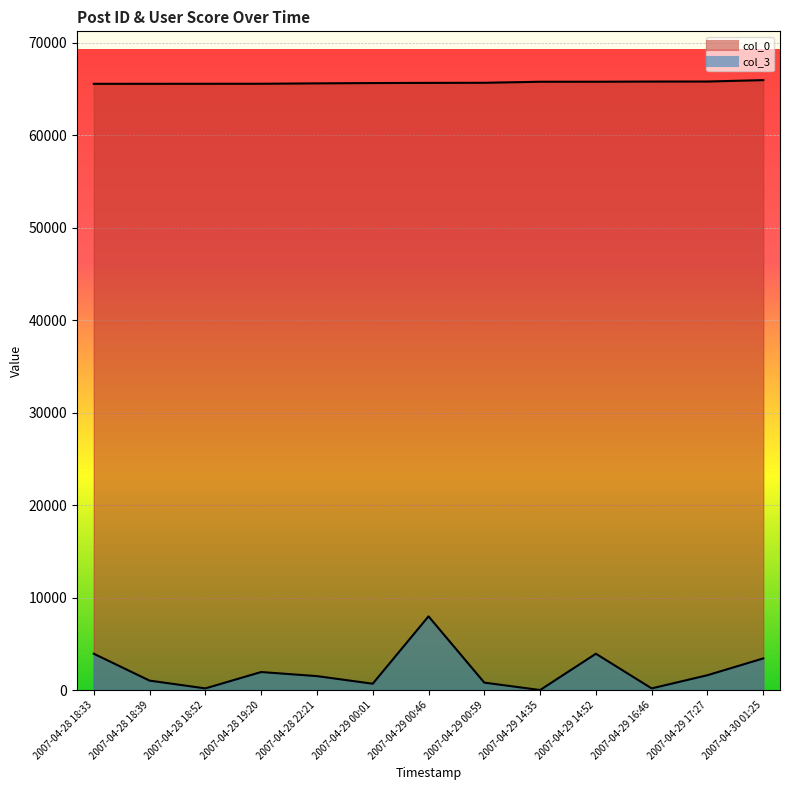

Rank the categories by col_3 value from lowest to highest.

2007-04-29 14:35, 2007-04-28 18:52, 2007-04-29 16:46, 2007-04-29 00:01, 2007-04-29 00:59, 2007-04-28 18:39, 2007-04-28 22:21, 2007-04-29 17:27, 2007-04-28 19:20, 2007-04-30 01:25, 2007-04-28 18:33, 2007-04-29 14:52, 2007-04-29 00:46